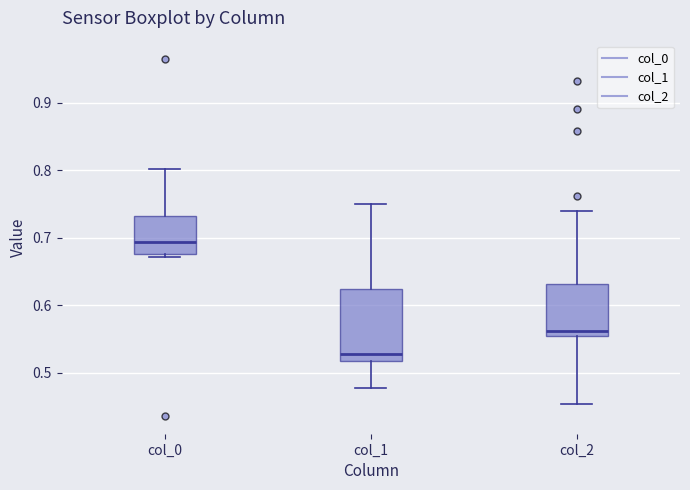

Comparing the boxes themselves (not the whiskers), which one is the tallest?

col_1